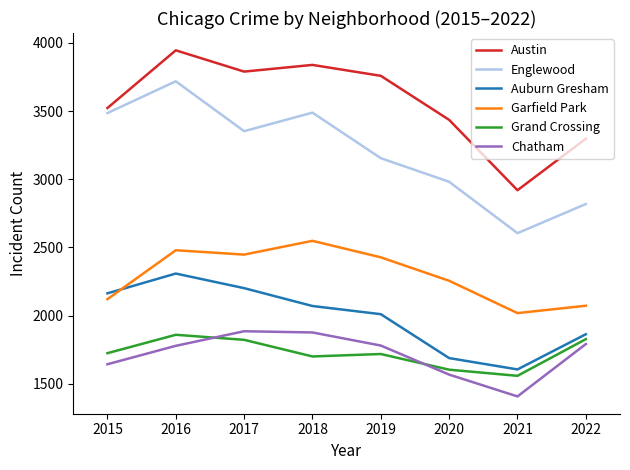

How many intersections are there between Grand Crossing and Chatham?

2